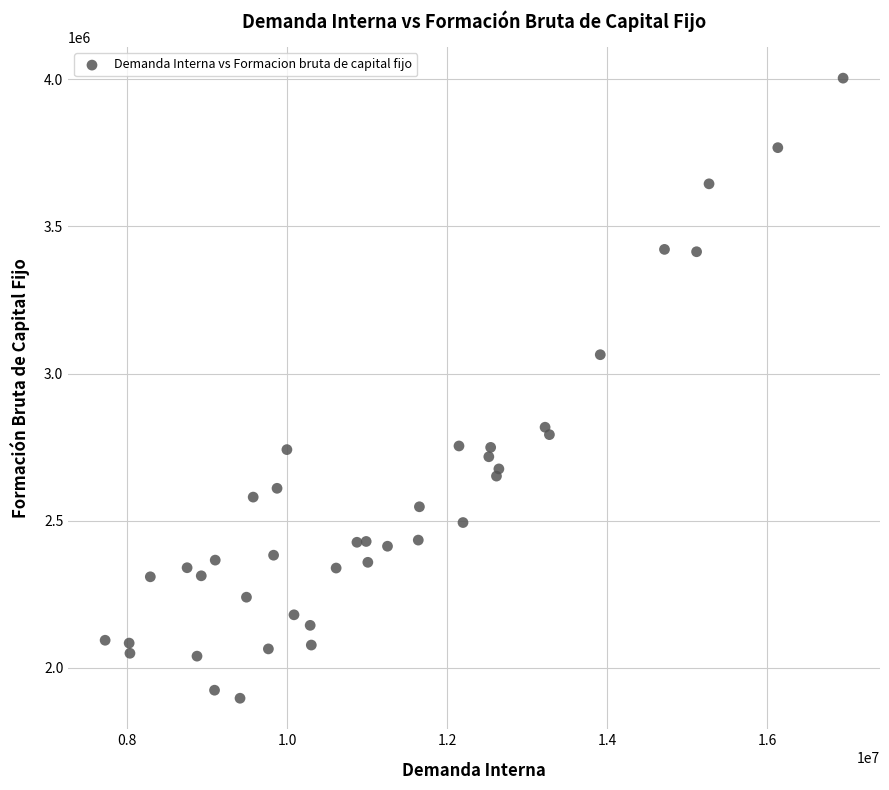

What is the range of X values (max minus min)?

9225142